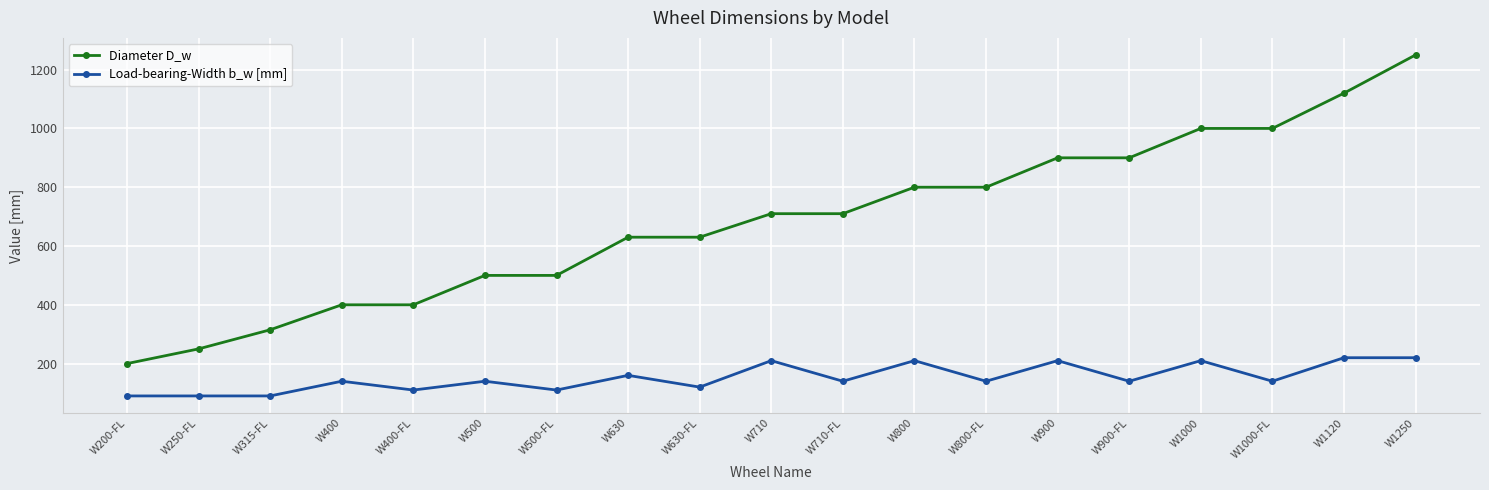

Is the value of Diameter D_w at W710-FL greater than the value of Load-bearing-Width b_w [mm] at W400-FL?

Yes